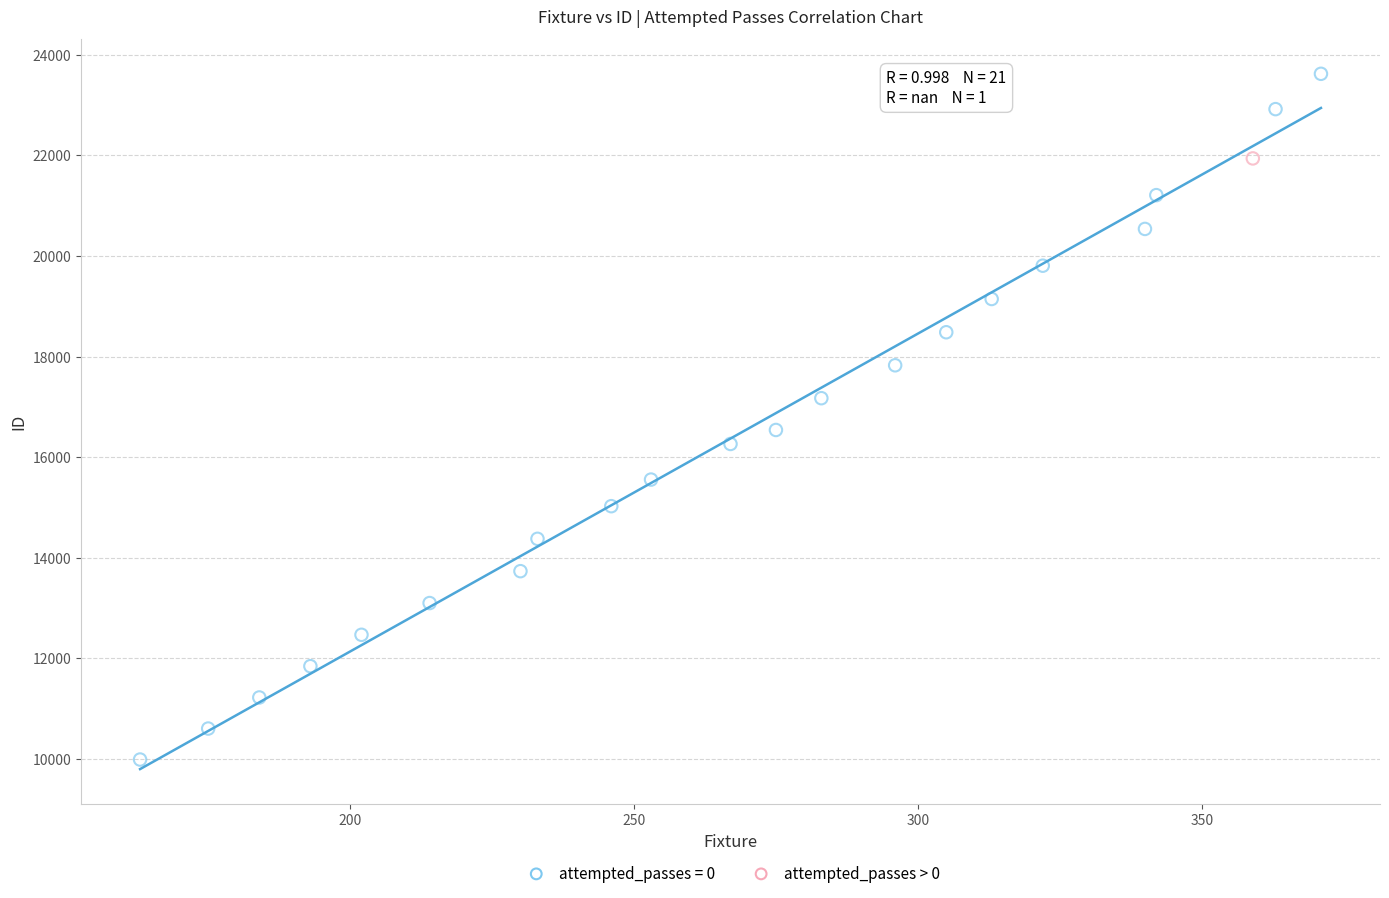

What are all the series names shown in the legend?

attempted_passes = 0, attempted_passes > 0